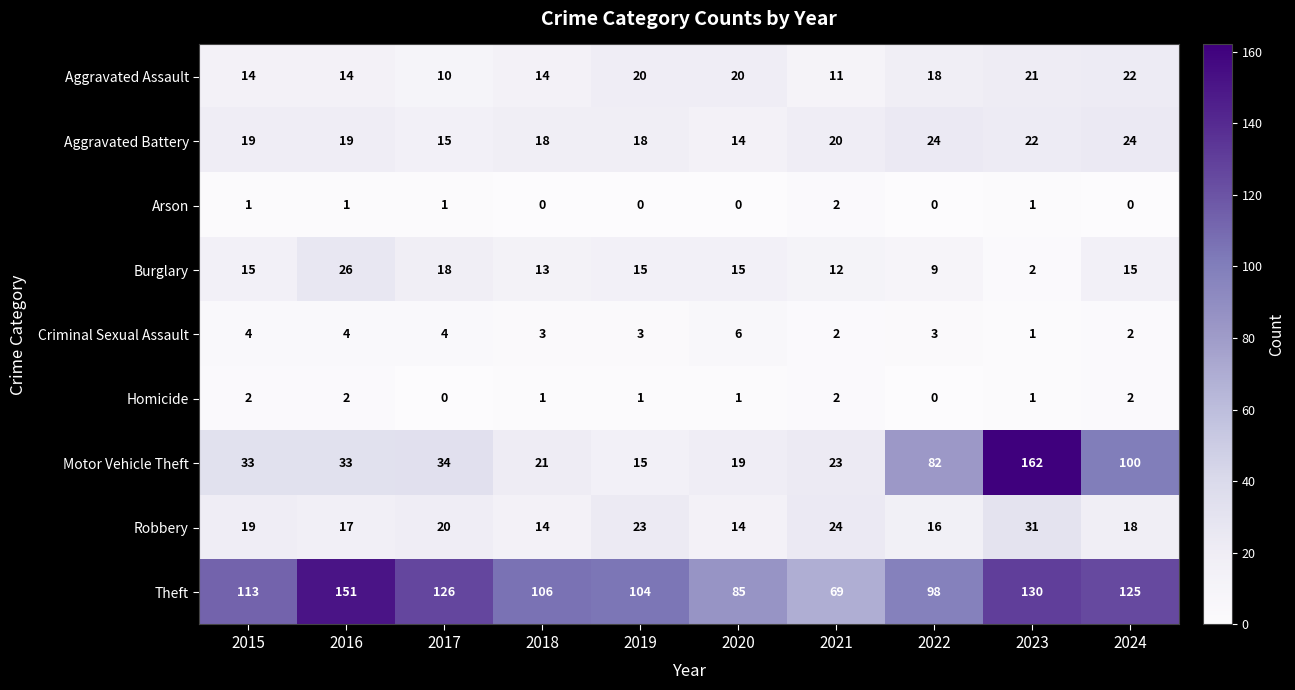

Which series has the largest total across all categories?

Theft